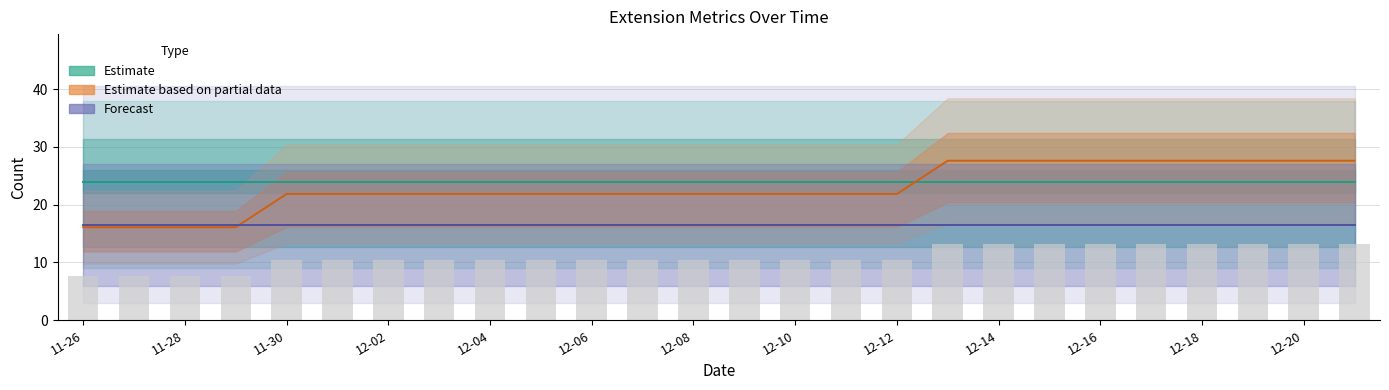

Between 12-08 and 12-12, which is larger?

12-08